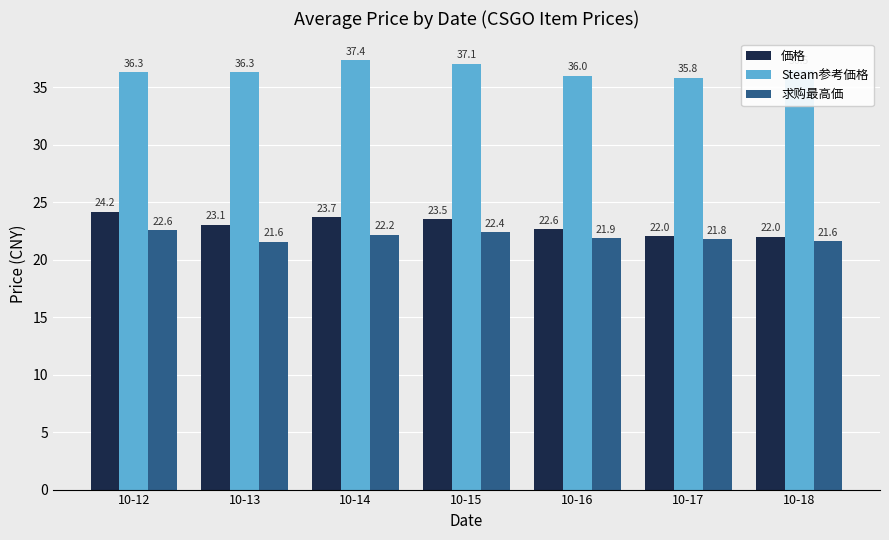

Does the chart contain any negative values?

No